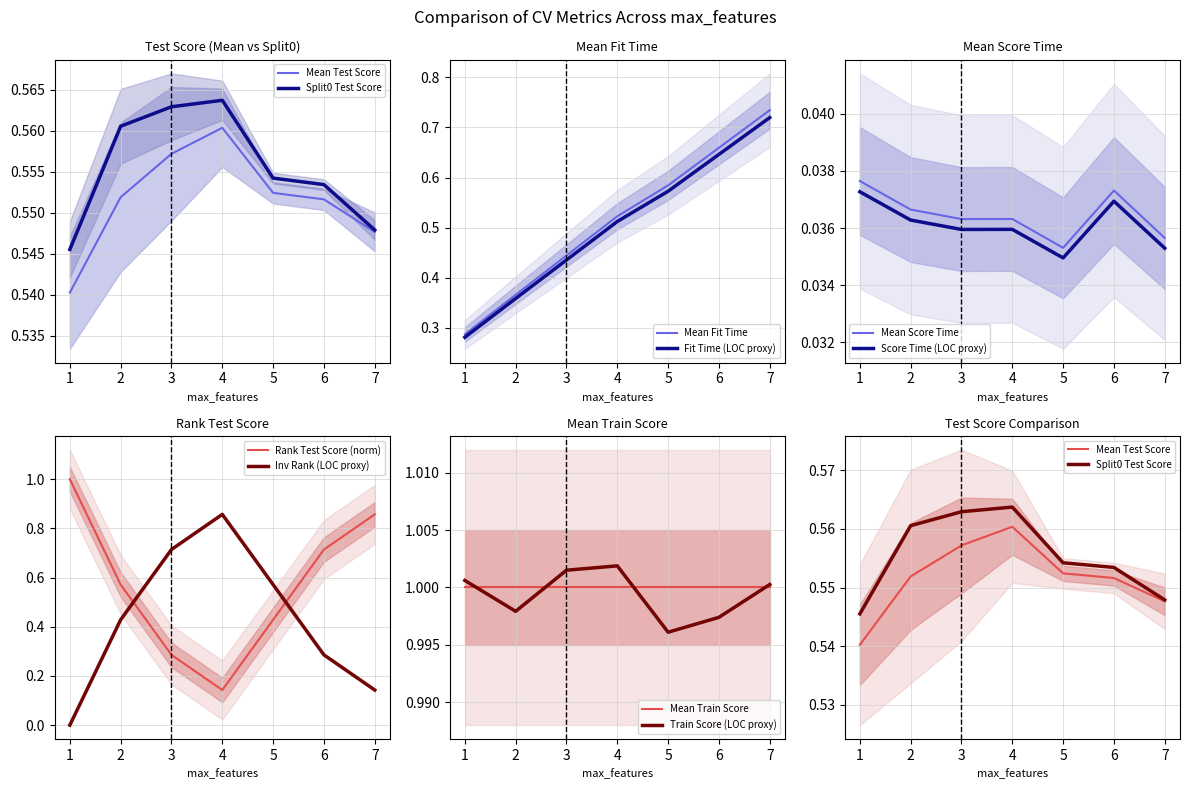

List the labels in order of Mean Fit Time value, smallest first.

1, 2, 3, 4, 5, 6, 7